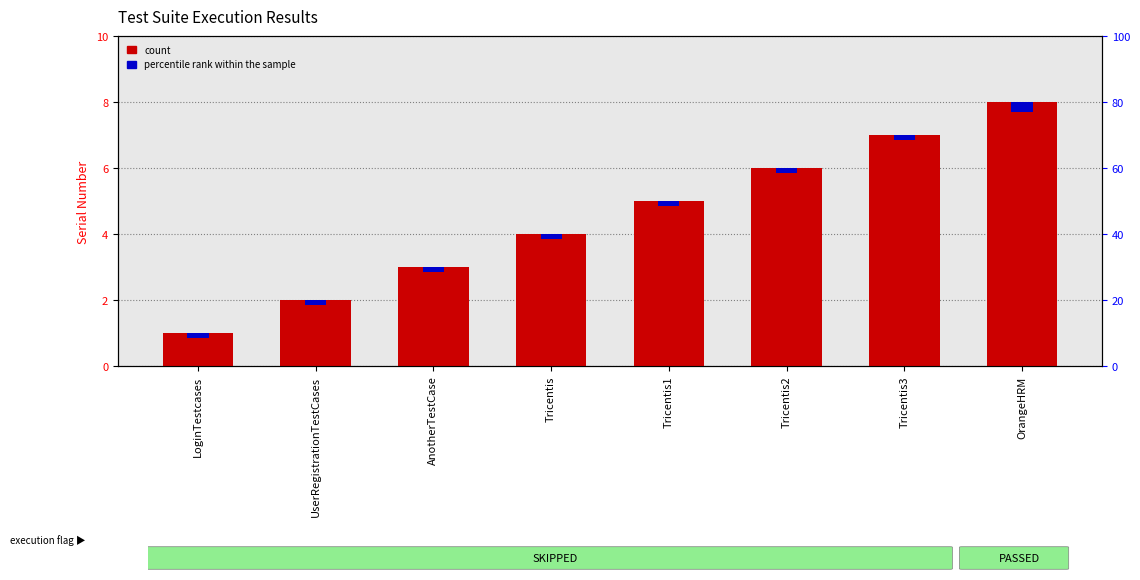

Reading left to right, list all the values displayed in this chart.

count: LoginTestcases=1.0	UserRegistrationTestCases=2.0	AnotherTestCase=3.0	Tricentis=4.0	Tricentis1=5.0	Tricentis2=6.0	Tricentis3=7.0	OrangeHRM=8.0
percentile rank within the sample: LoginTestcases=0.2	UserRegistrationTestCases=0.2	AnotherTestCase=0.2	Tricentis=0.2	Tricentis1=0.2	Tricentis2=0.2	Tricentis3=0.2	OrangeHRM=0.3